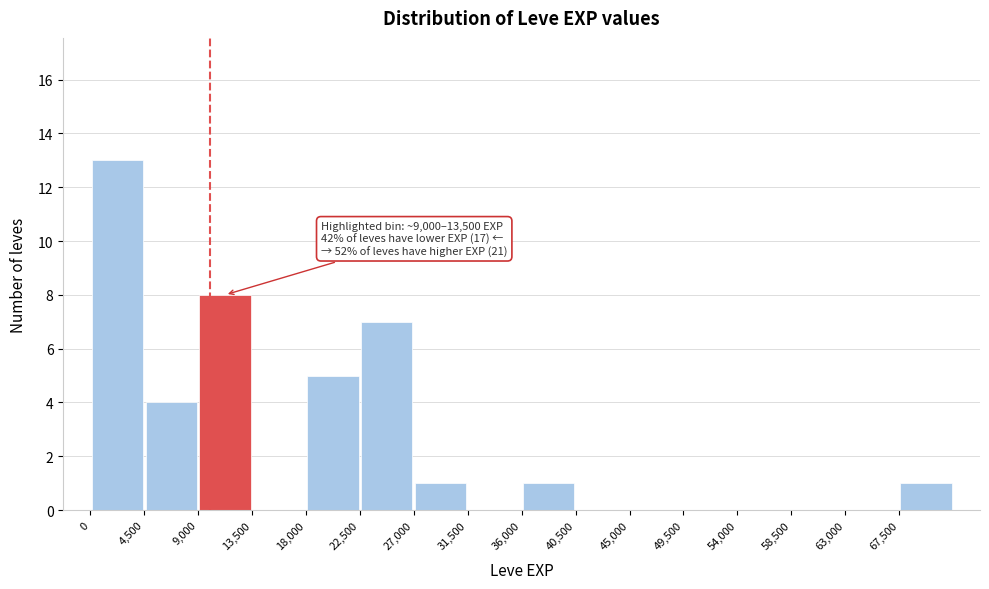

Which range on the x-axis has the tallest bar?

0 to 4500